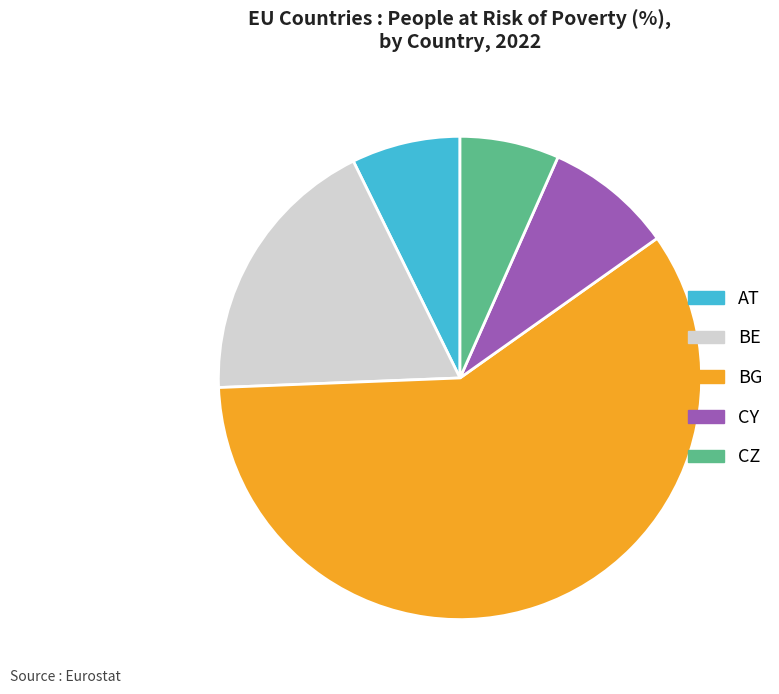

Combined, do CZ and BG account for over 50%?

Yes